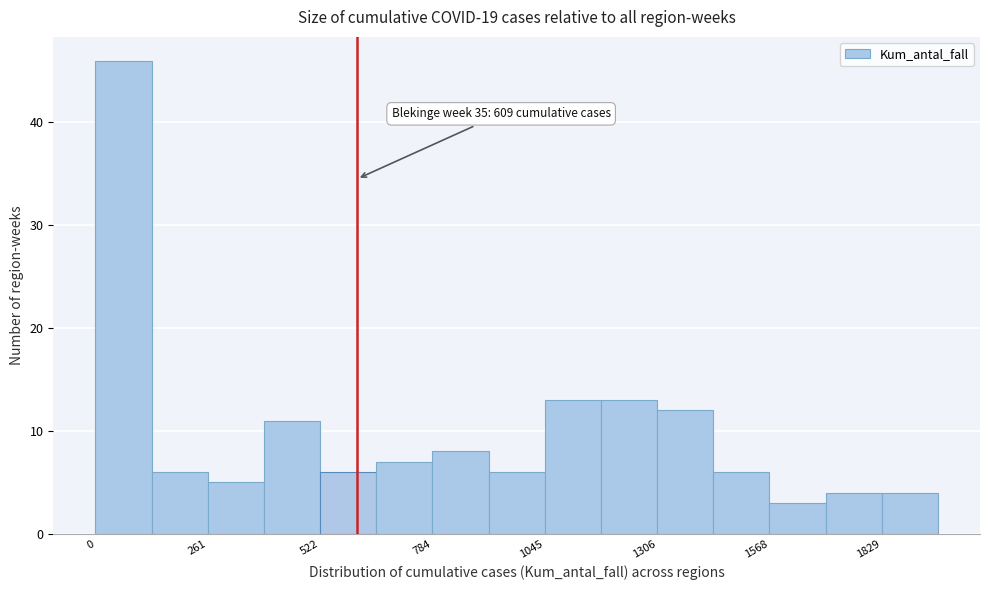

Read against the x-axis, roughly where is the centre of the tallest bar?

50